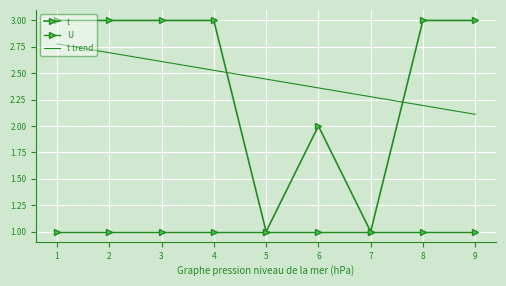

Count the number of categories in the chart.

9